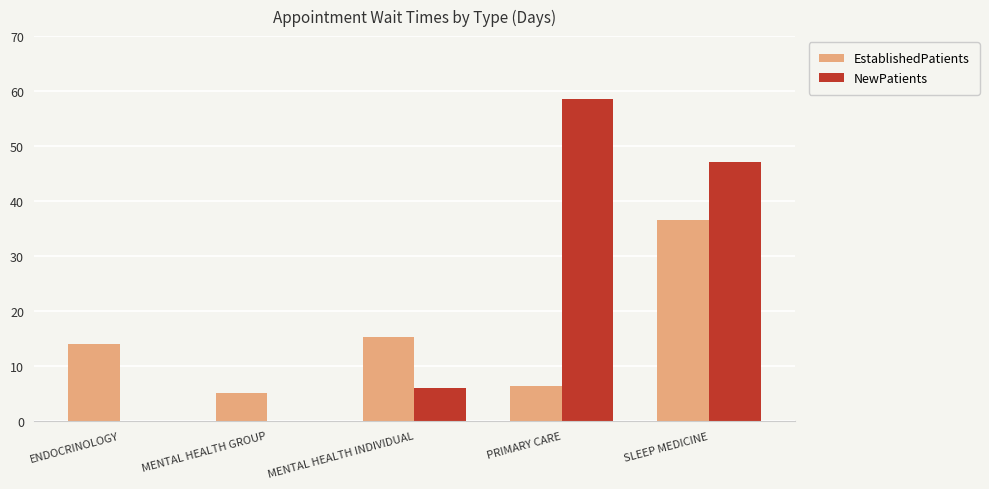

Reading left to right, list all the values displayed in this chart.

EstablishedPatients: 14.0	5.0	15.3	6.3	36.5
NewPatients: 0.0	0.0	6.0	58.6	47.0